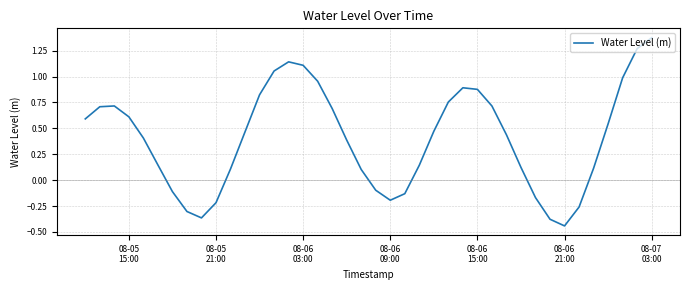

How many lines are shown in the chart?

1